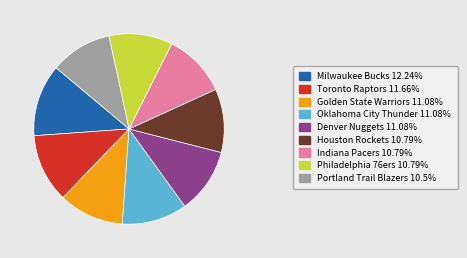

Is it true that Toronto Raptors is 12% of the pie?

True